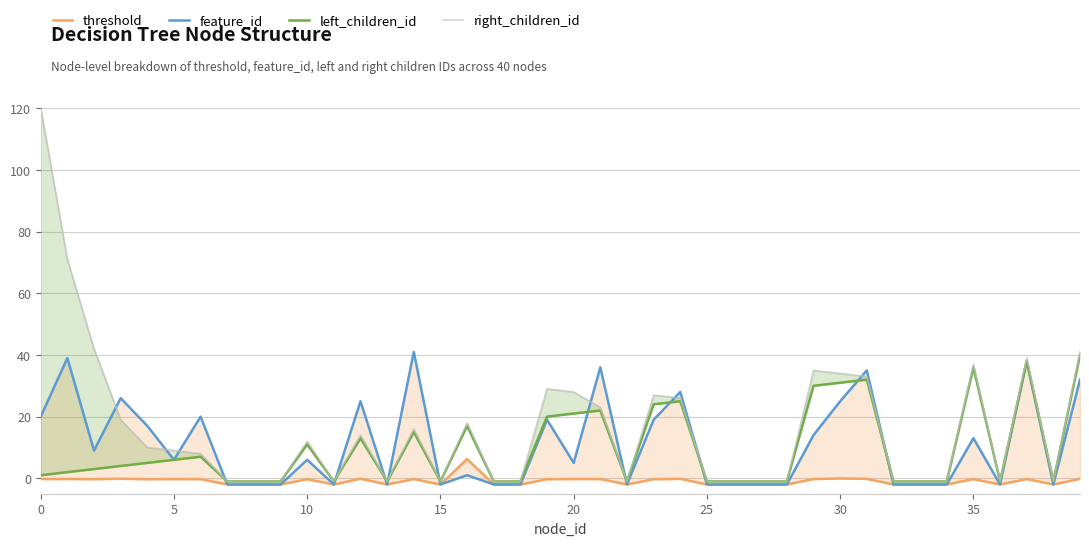

Which series has the largest range (max minus min)?

right_children_id